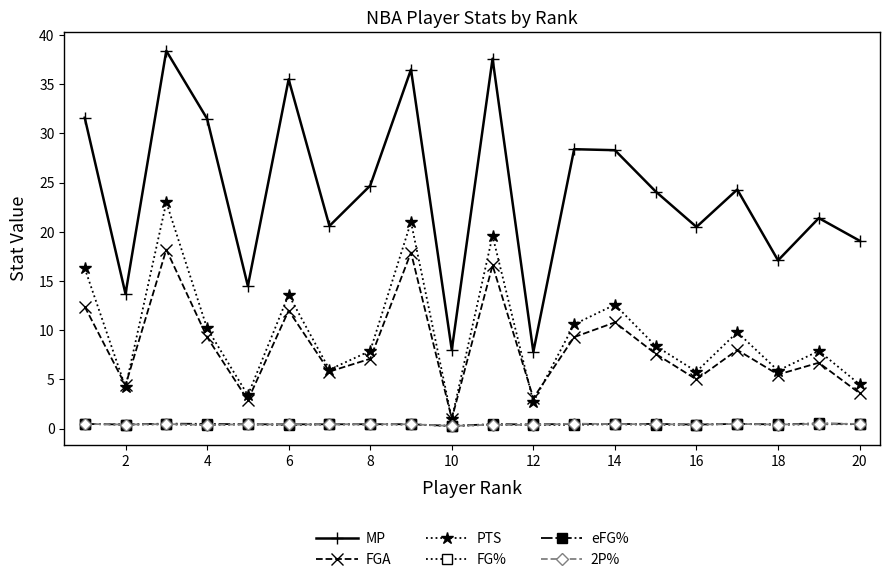

Which series has the largest total across all categories?

MP